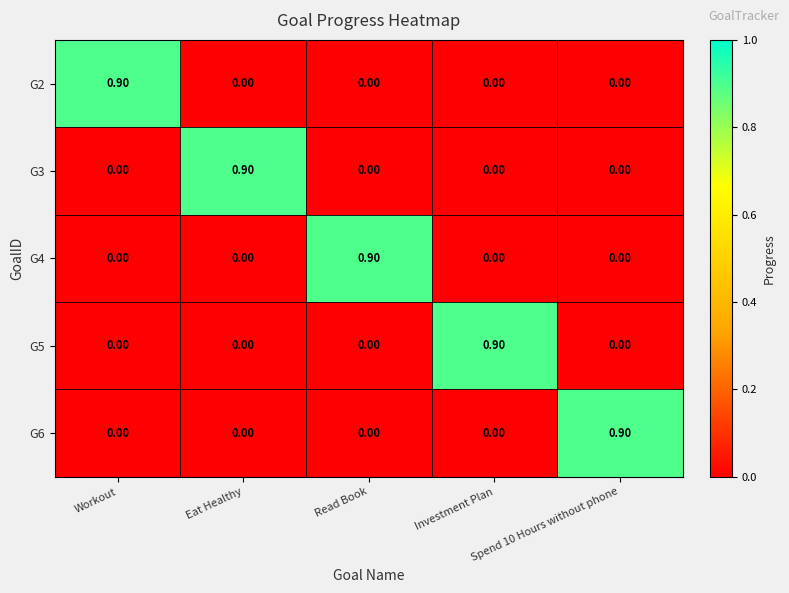

What is the total value across all series at Read Book?

0.9